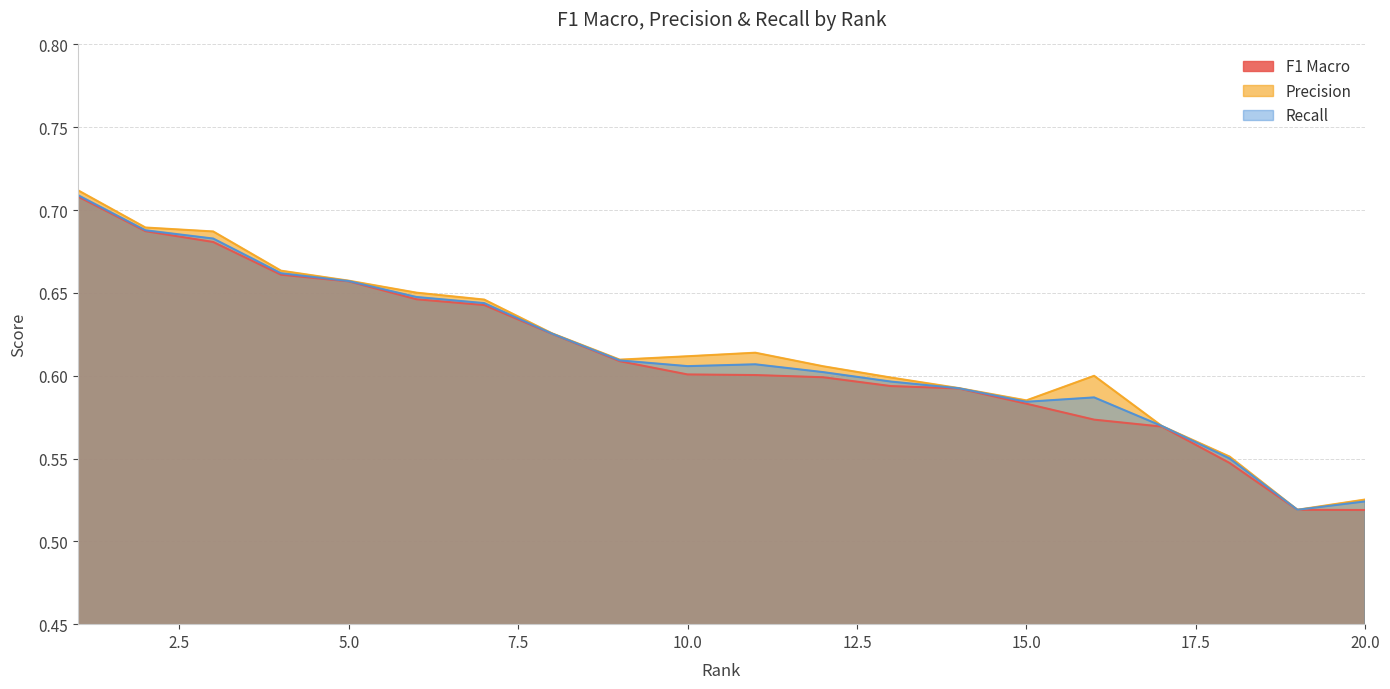

Rank the series at 16 from lowest to highest value.

F1 Macro, Recall, Precision